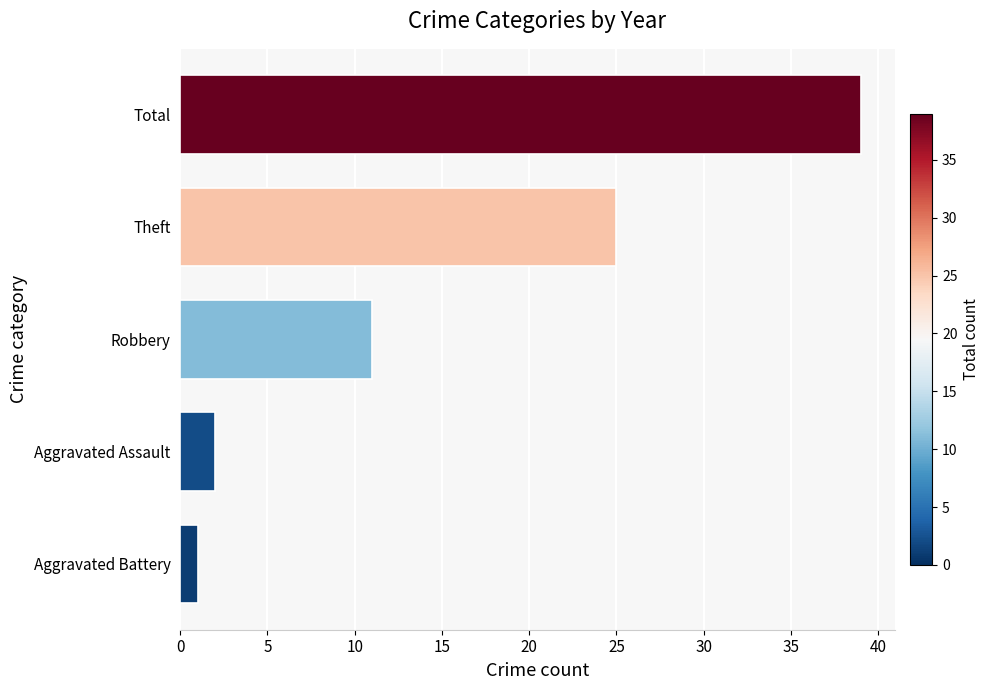

At which category does the chart reach its peak across all series?

Total